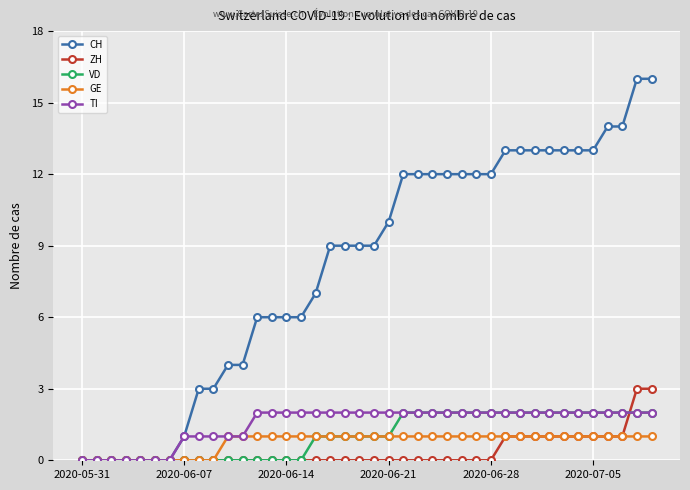

What is the value of the TI point at the 28th from the left?

2